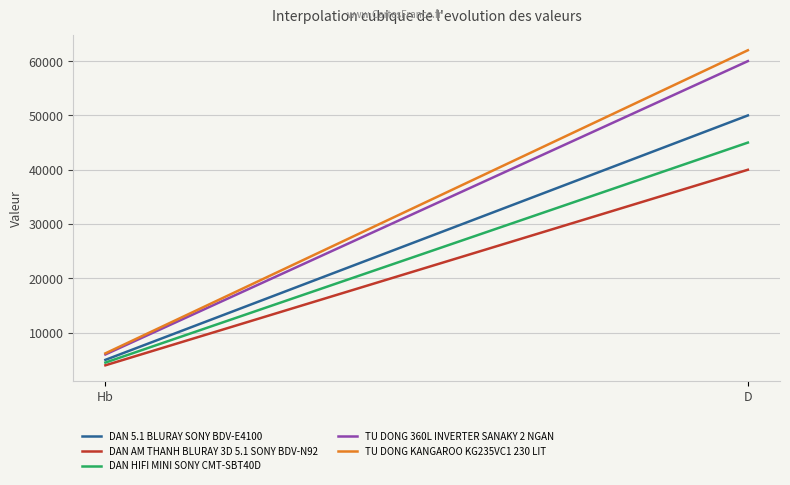

True or false: DAN HIFI MINI SONY CMT-SBT40D and TU DONG KANGAROO KG235VC1 230 LIT intersect in this chart.

False